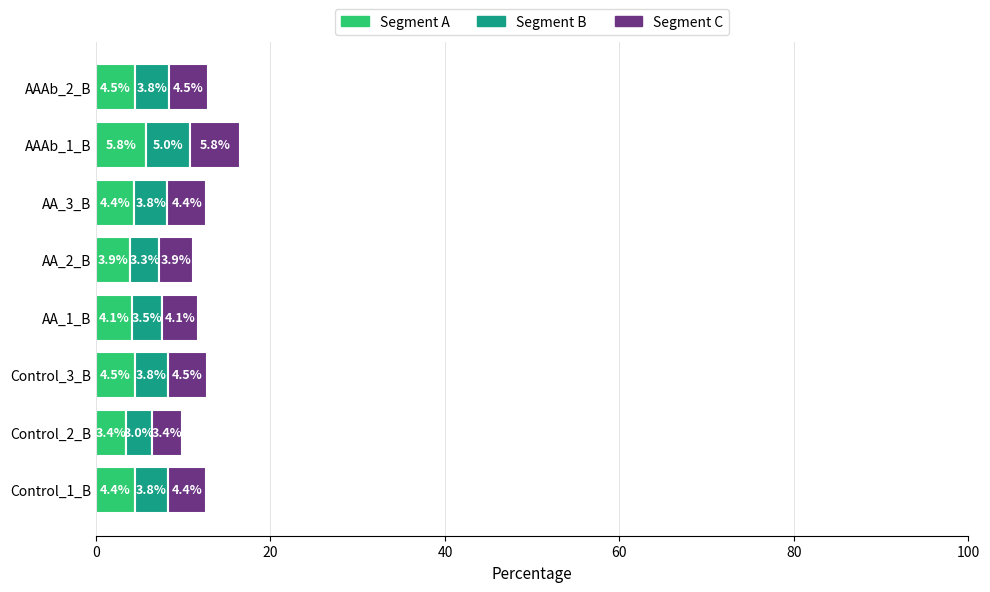

At which category is the sum across all series the highest?

AAAb_1_B